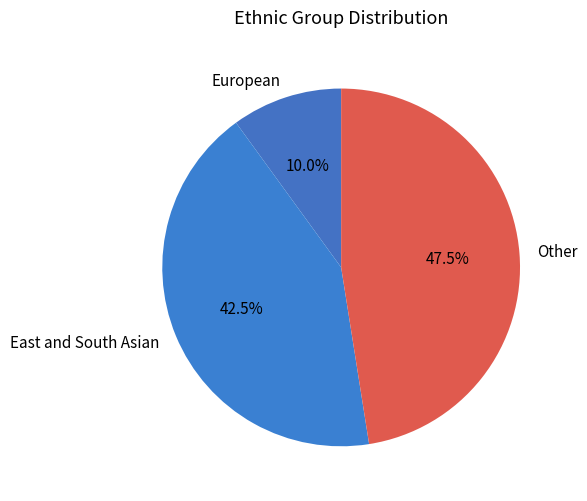

Does Other account for over 50% of the chart?

No